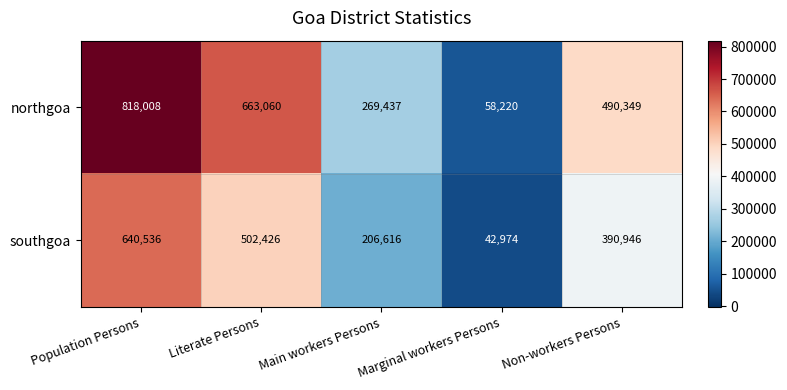

List the series in order of their overall mean, lowest first.

southgoa, northgoa